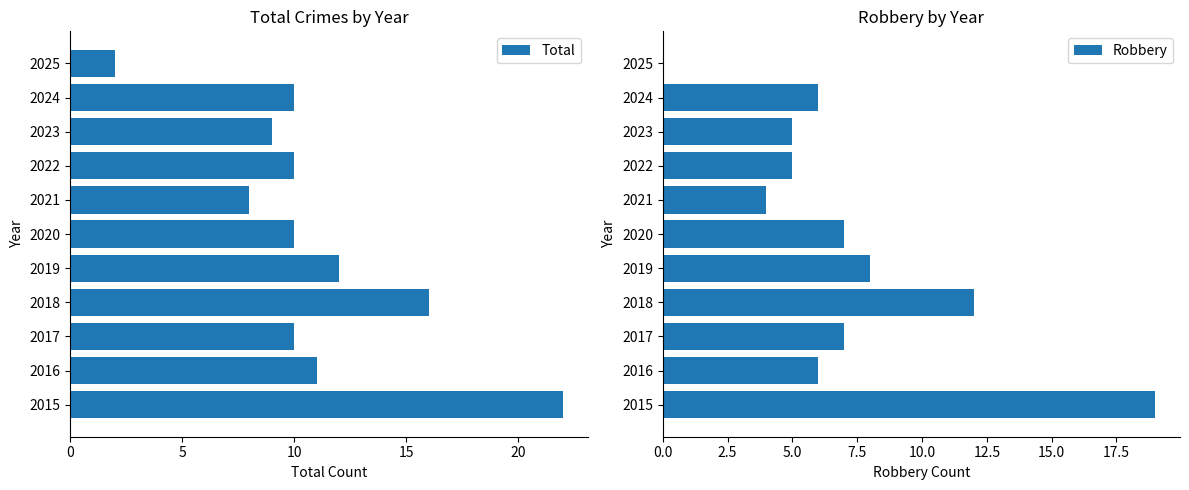

What is the difference between the Total values at 2020 and 2018?

6